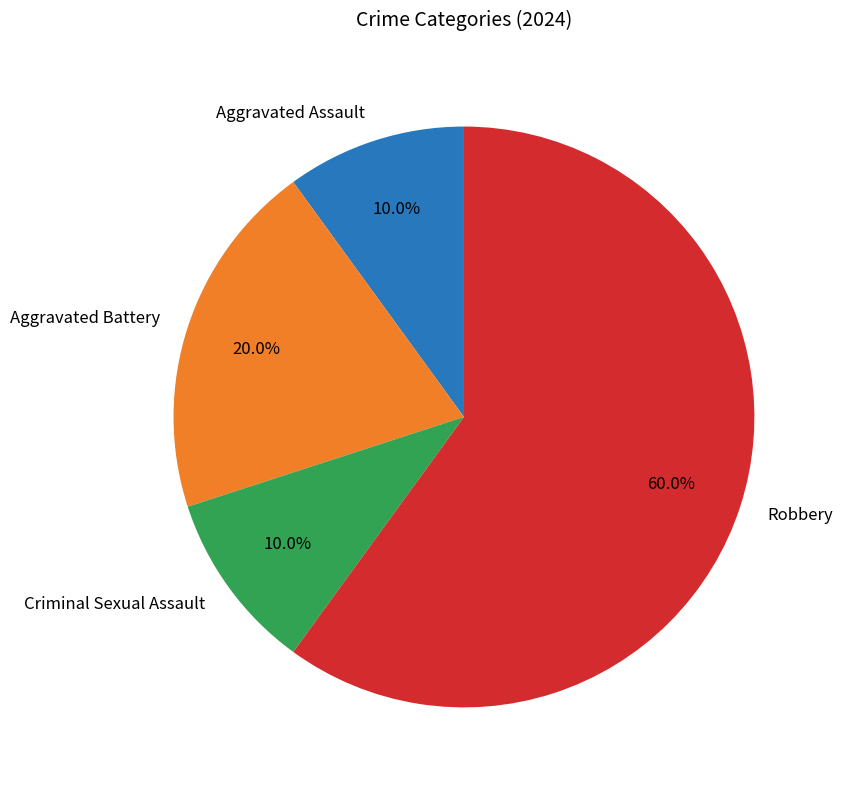

To the nearest percent, what is the average slice percentage?

25%